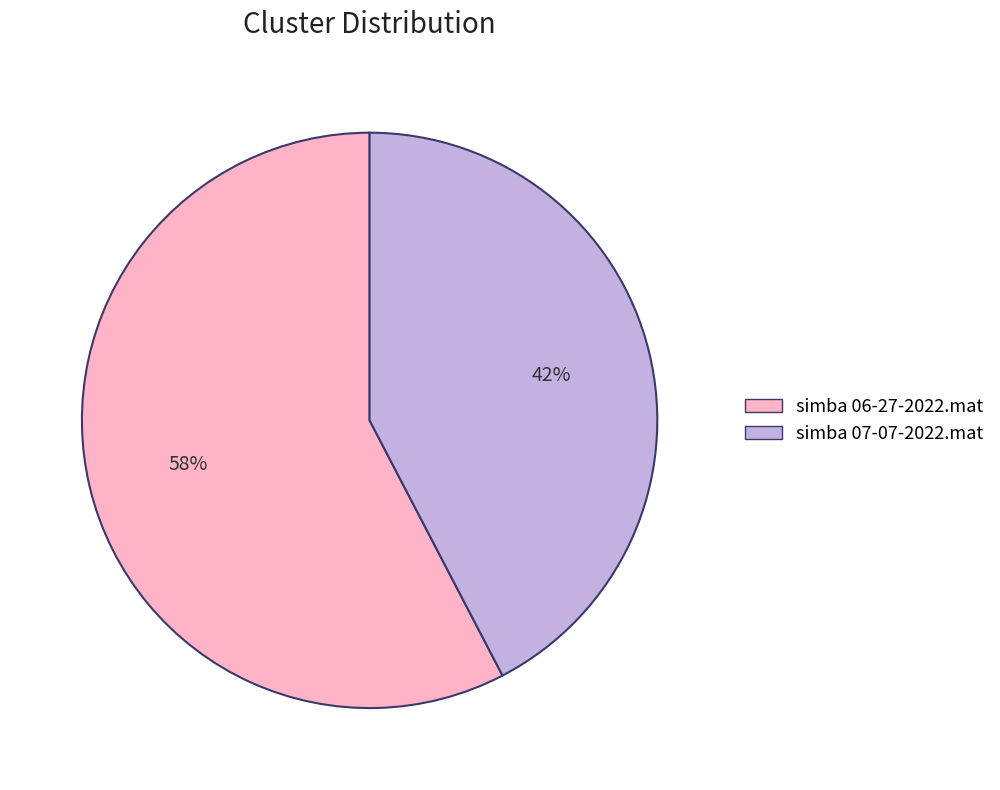

Rank the categories by value from lowest to highest.

simba 07-07-2022.mat, simba 06-27-2022.mat